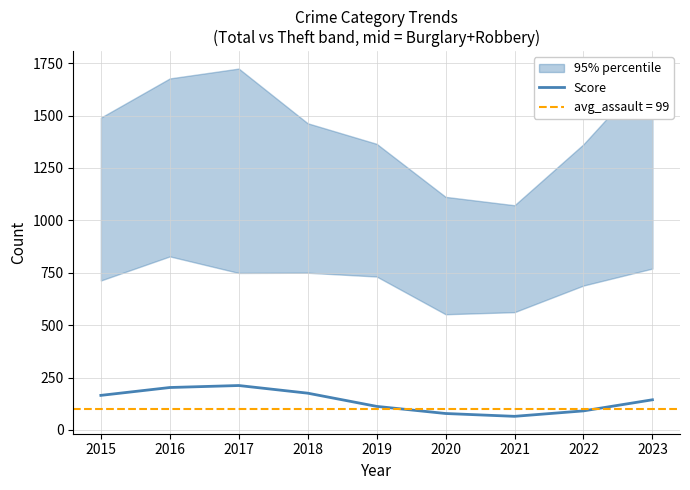

At which label does the data first exceed 144?

2015